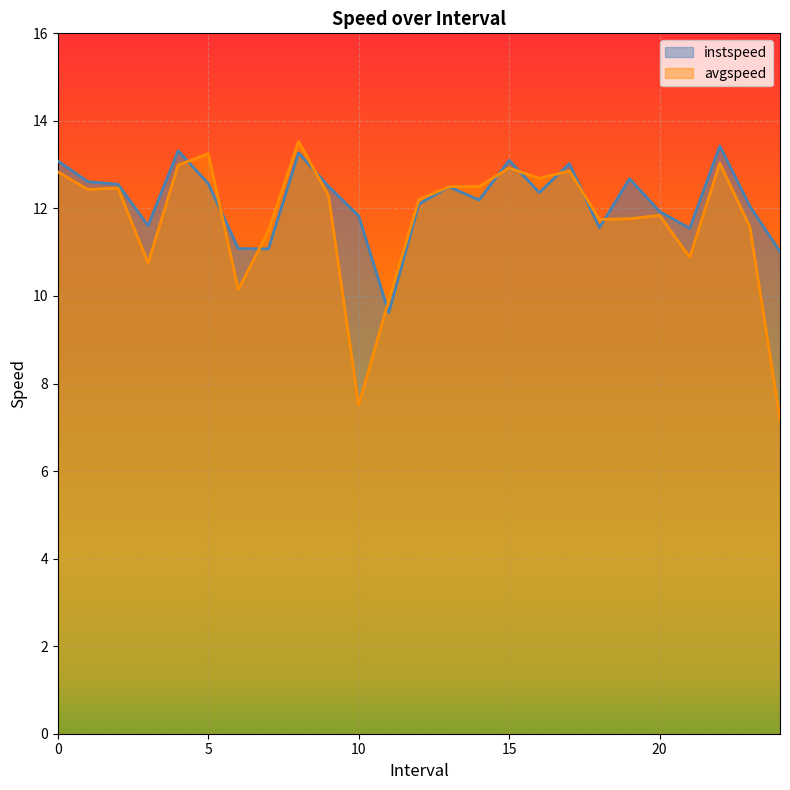

Does the chart display data point markers on the line(s)?

No